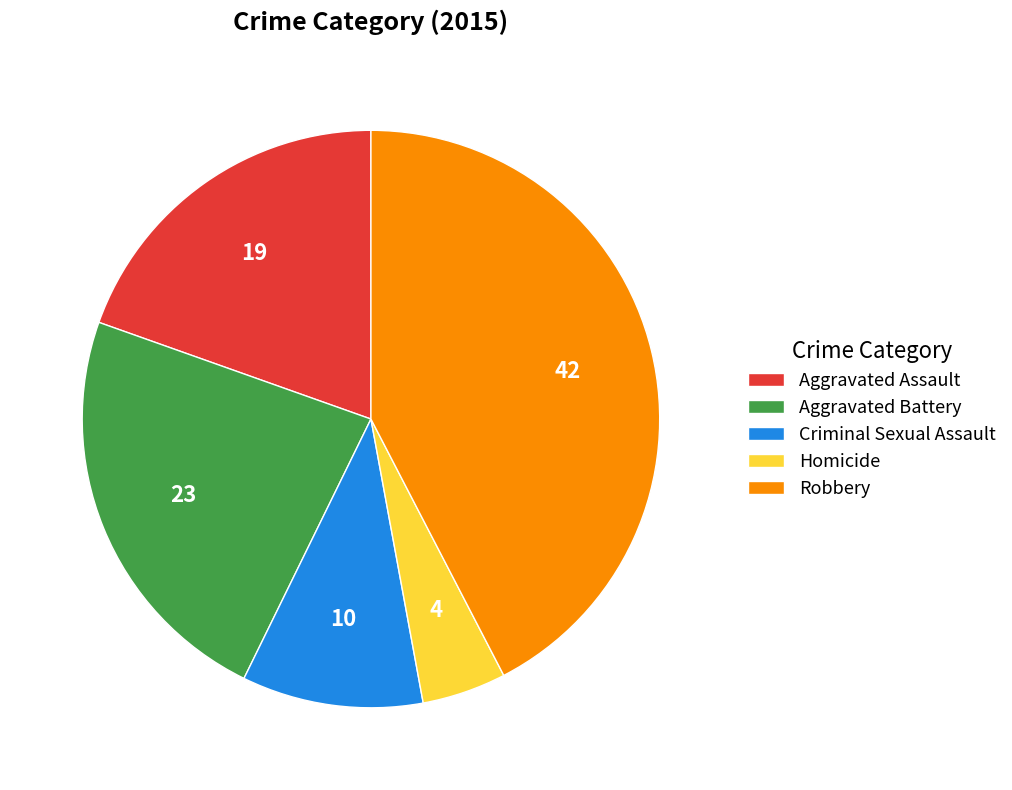

Is Criminal Sexual Assault the majority of the pie?

No